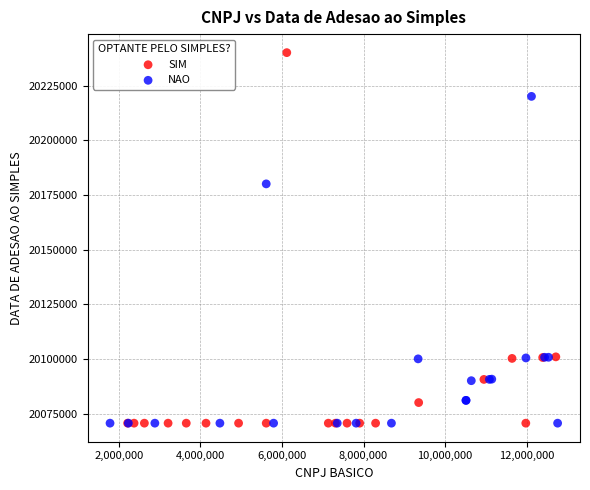

Which series has the widest spread of Y values?

SIM